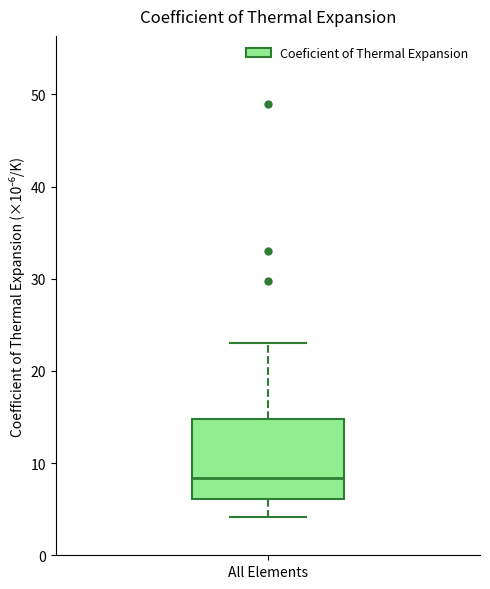

Read this box plot against the y-axis: the position of the median line, the range covered by the box, and the ends of both whiskers. The values are not printed on the chart, so give them approximately, as read against the axis.

median 8, box 6 to 15, whiskers 4 to 23